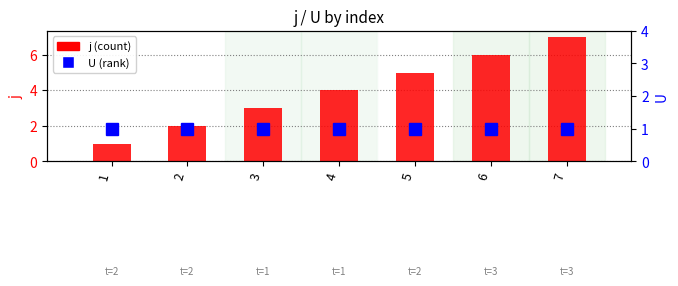

Rank the series by their average value, from lowest to highest.

U, j